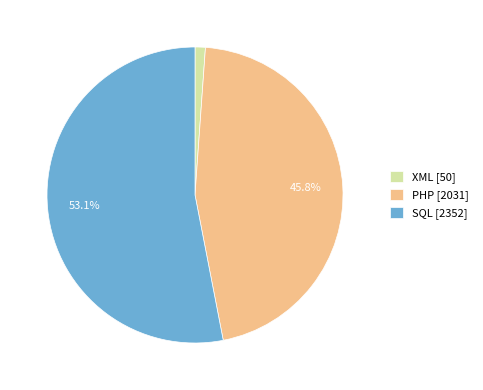

Rank the categories by value from lowest to highest.

XML [50], PHP [2031], SQL [2352]